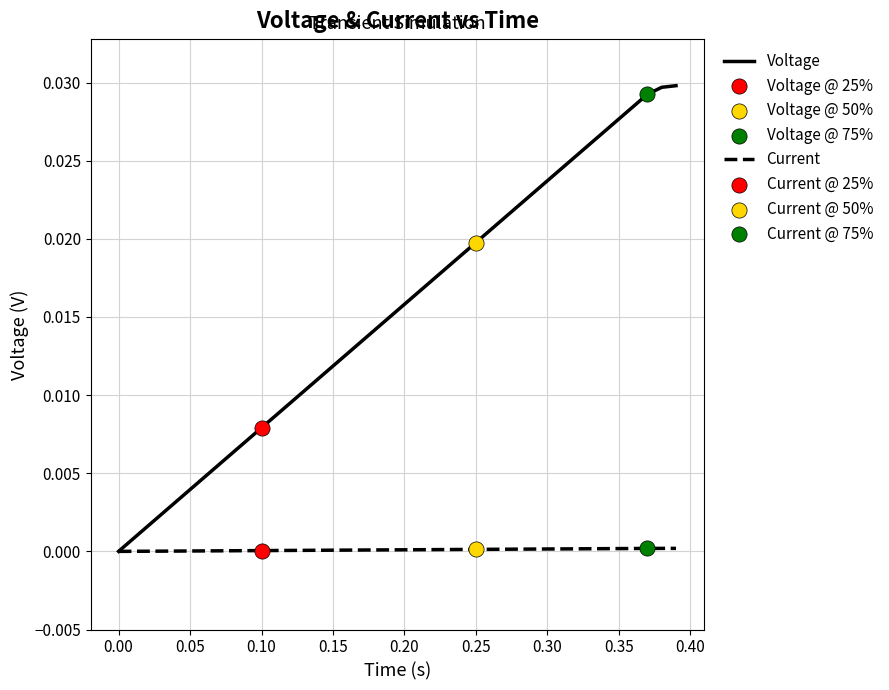

Which series has the largest total across all categories?

Voltage